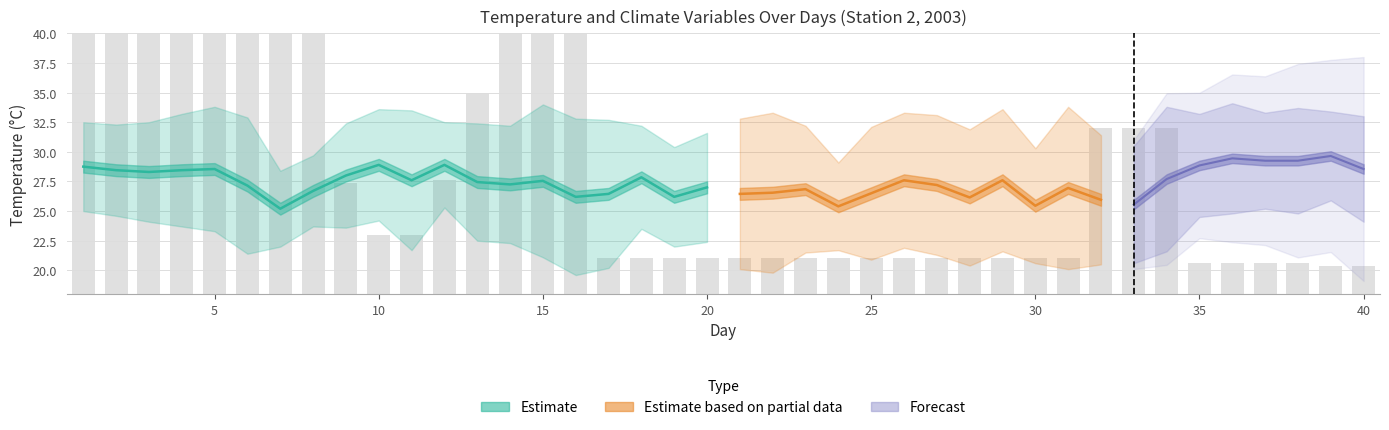

What is the average value of the Min Temp series?

22.5